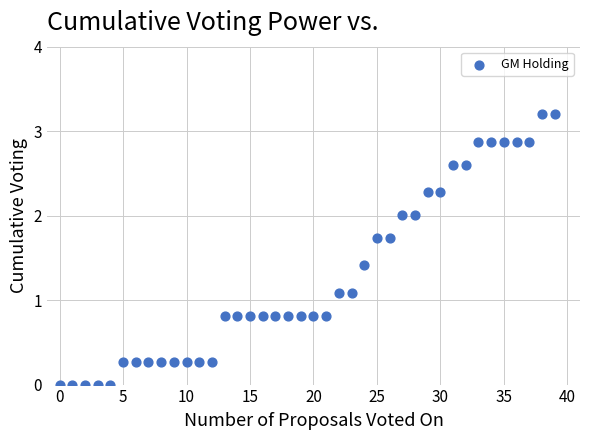

How many points are shown in the scatter plot?

40